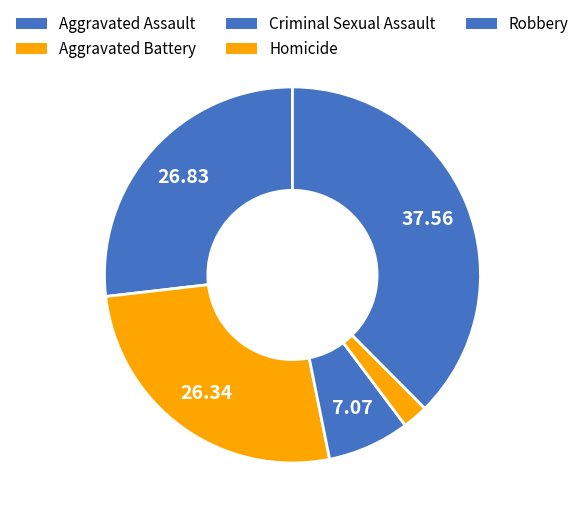

To the nearest percent, what is the difference between the largest and smallest slice percentages?

35%